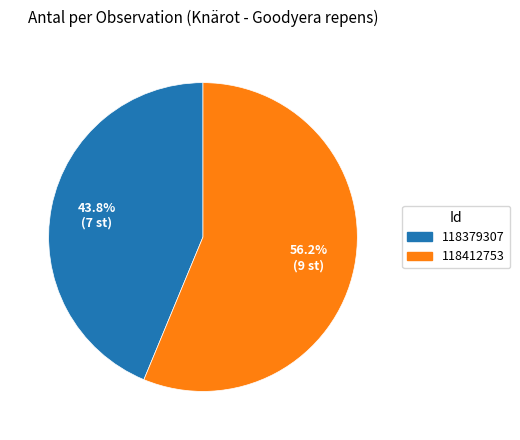

Which category has the biggest portion of the pie?

118412753